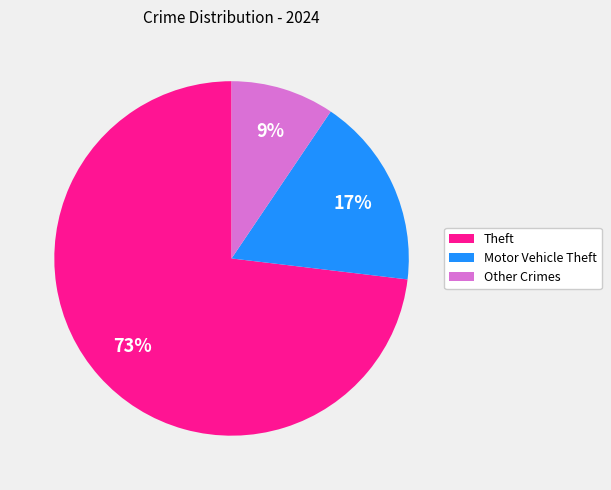

How many segments does this pie chart have?

3